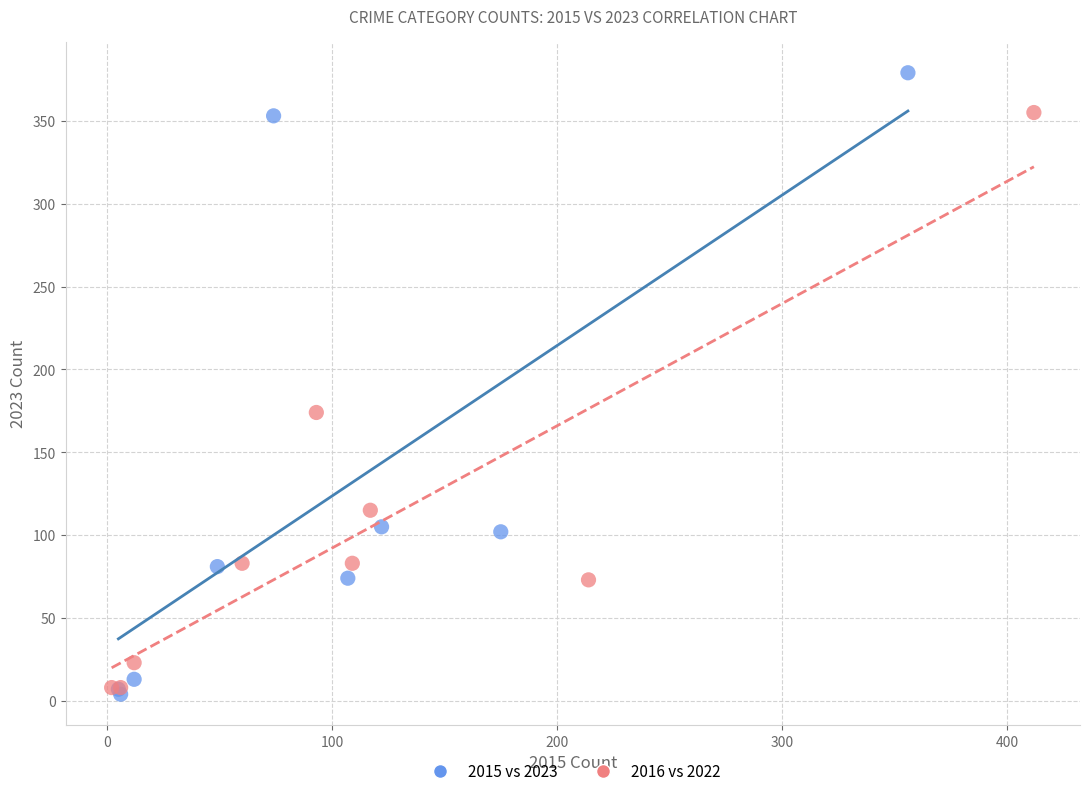

Which series contains the highest Y value?

2015 vs 2023